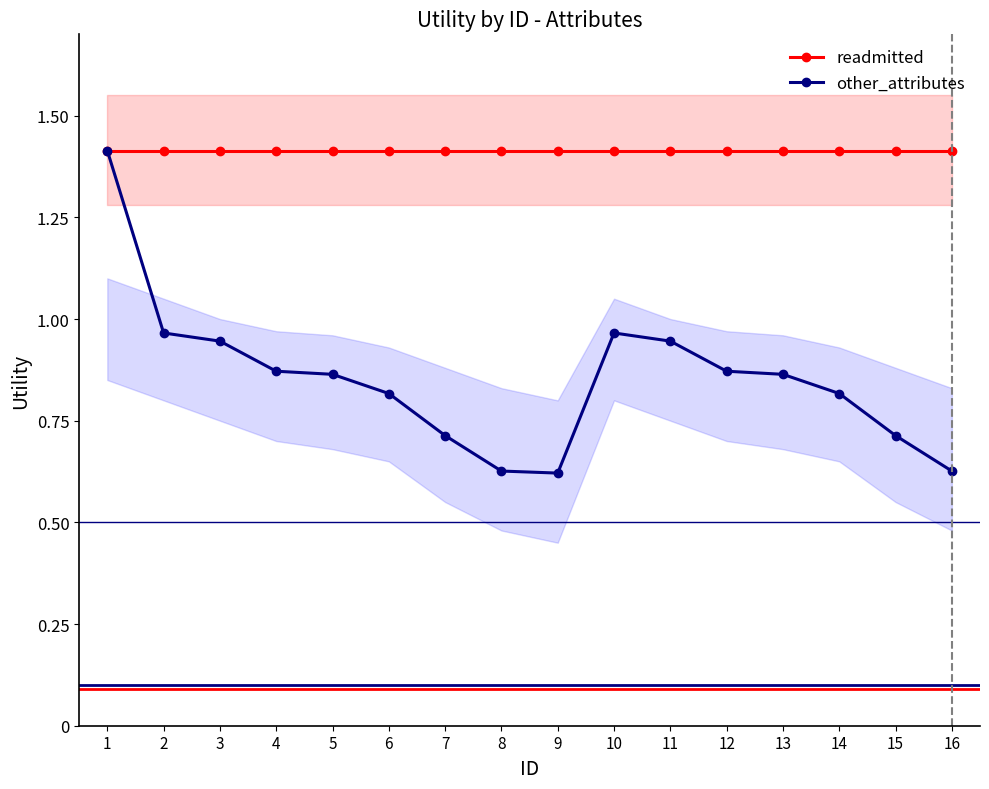

Which has a higher value, 5 or 2?

5